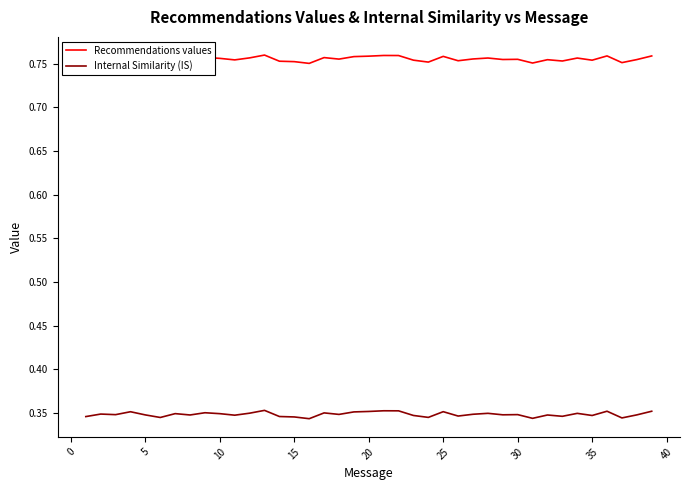

True or false: Internal Similarity (IS) and Recommendations values cross at least once.

False